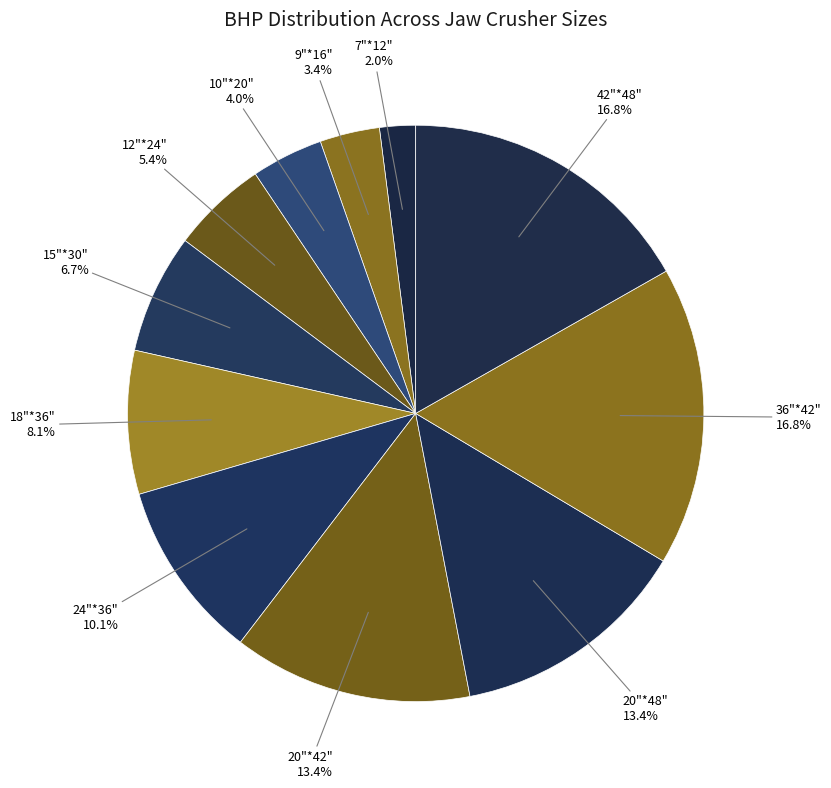

Which slice is the smallest?

7"*12"